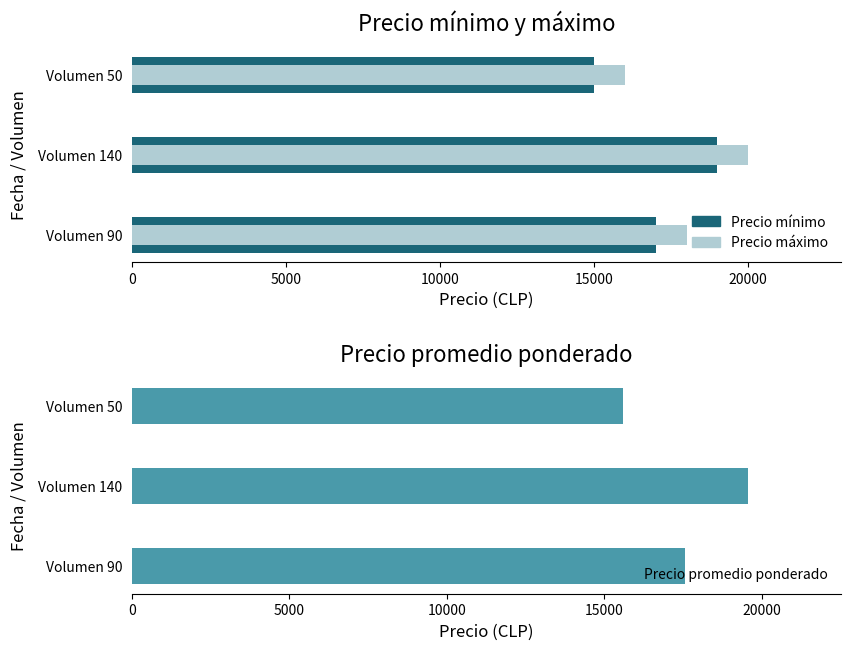

Between Volumen 140 and Volumen 50, which series saw the biggest shift?

Precio mínimo